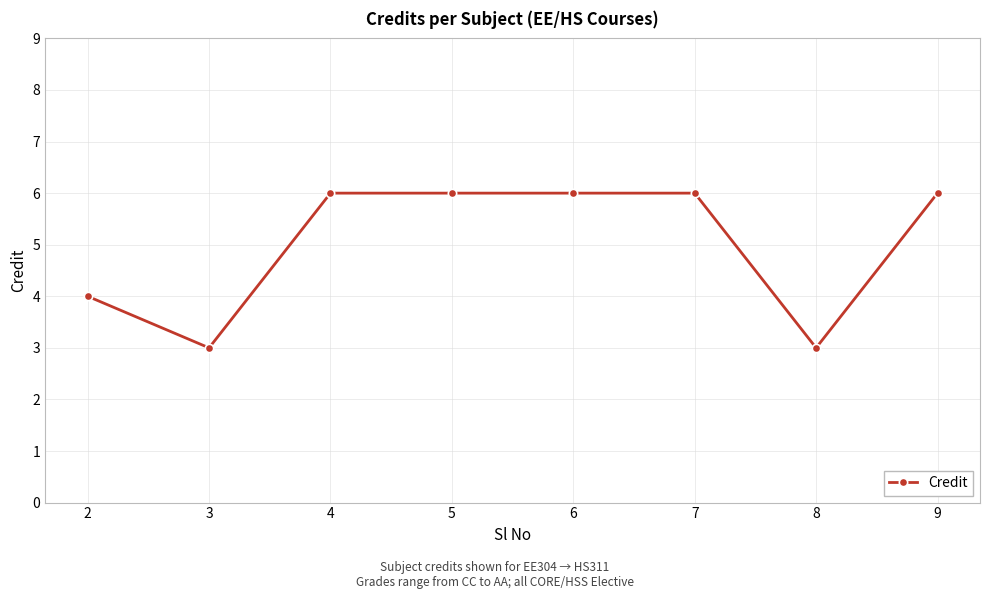

At which category does the data reach its first local valley?

3